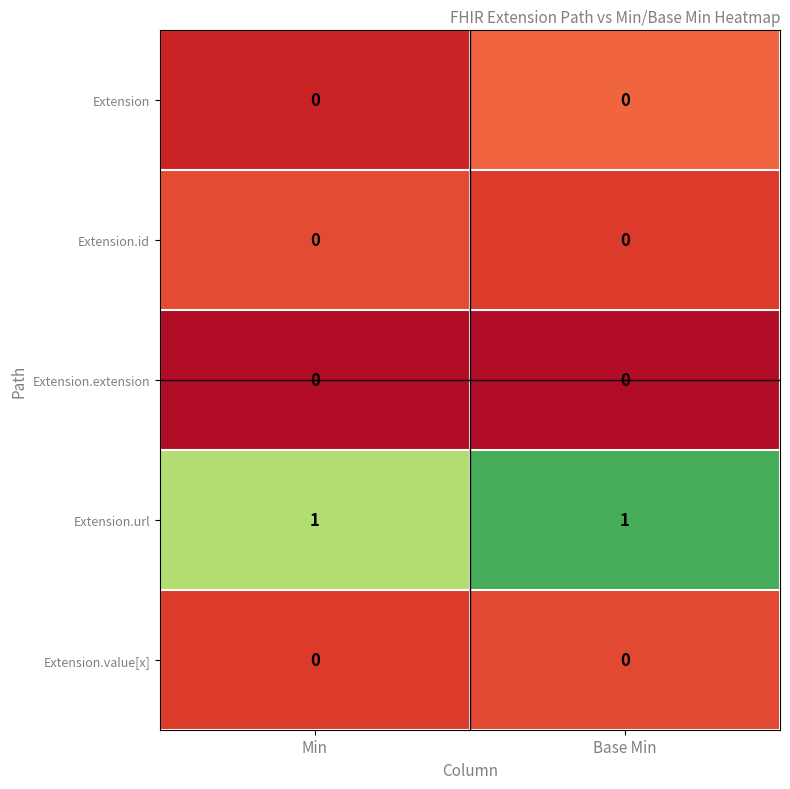

Reading left to right, transcribe all the data shown in this chart.

Extension: 0	0
Extension.id: 0	0
Extension.extension: 0	0
Extension.url: 1	1
Extension.value[x]: 0	0